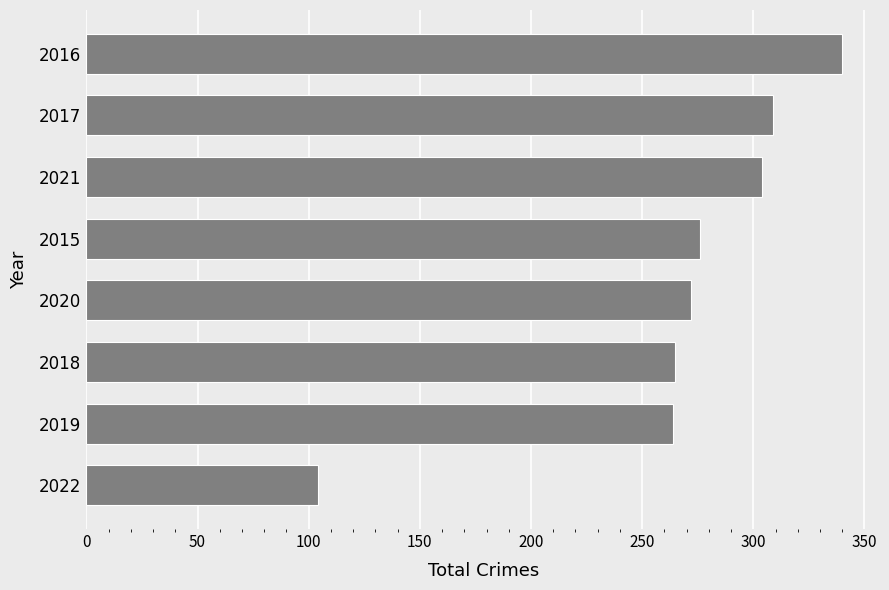

The value at 2018 is 265. True or false?

True